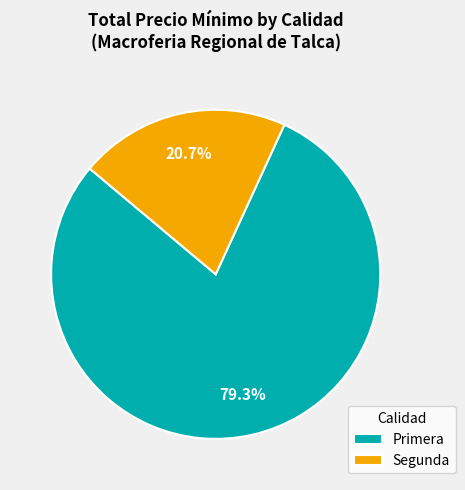

Is it true that Primera is 60% of the pie?

False